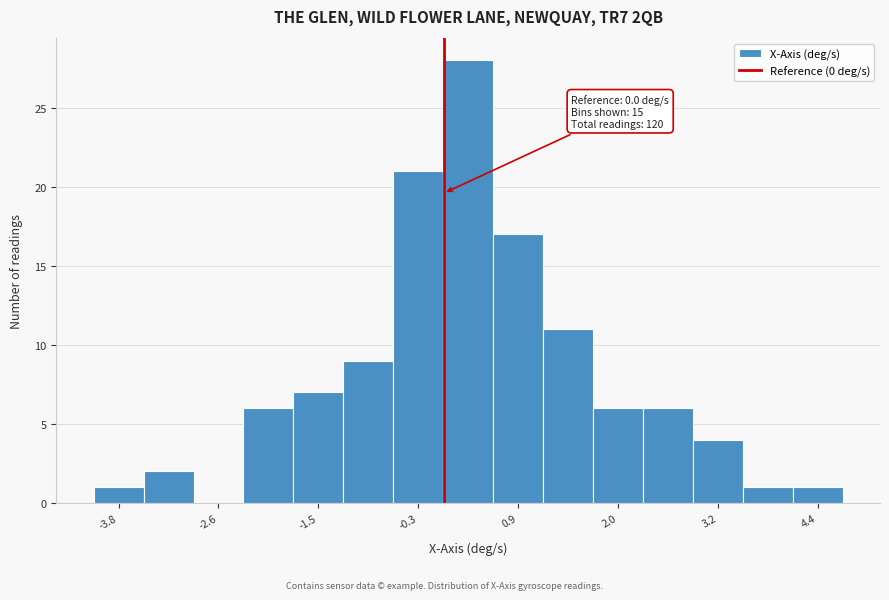

Around what value on the x-axis is the tallest bar? Give the approximate position of its centre, as read against the axis.

0.2